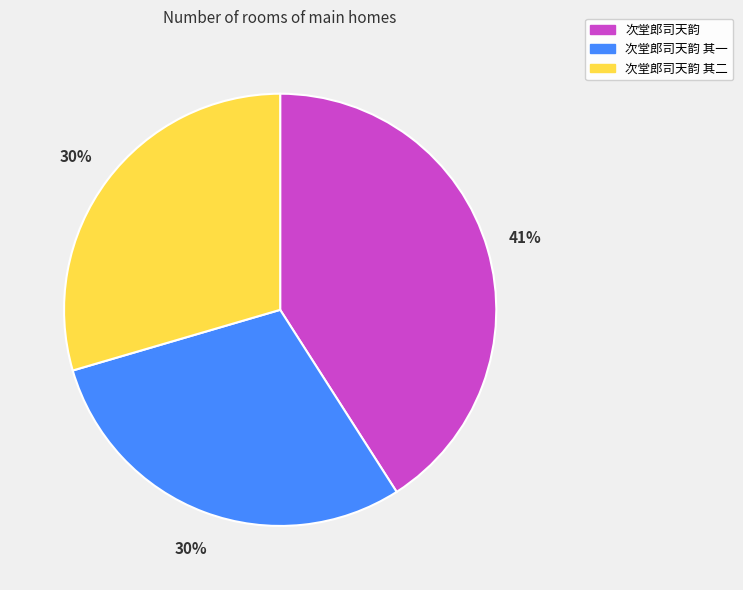

Is there a majority slice in this chart?

No